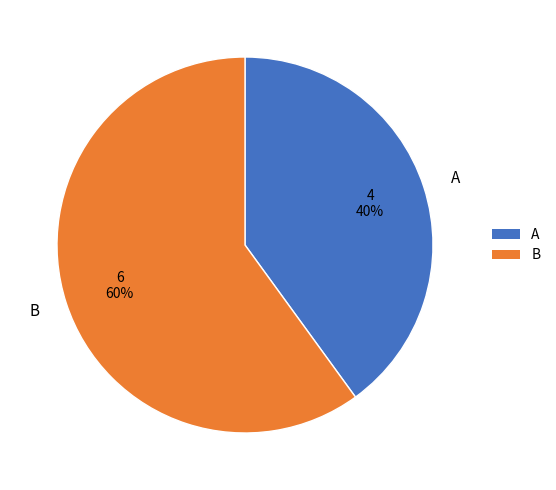

True or false: B accounts for 74% of the total.

False